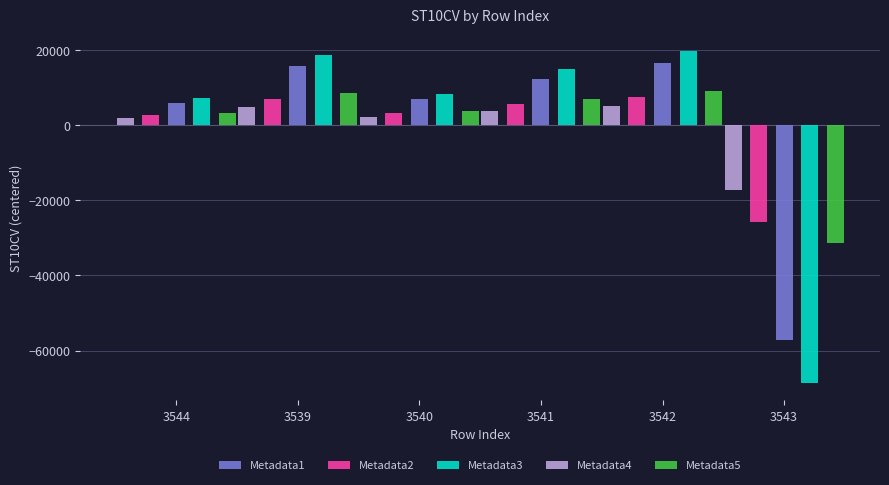

What is the difference between the maximum and minimum values in the Metadata5 series?

40579.0